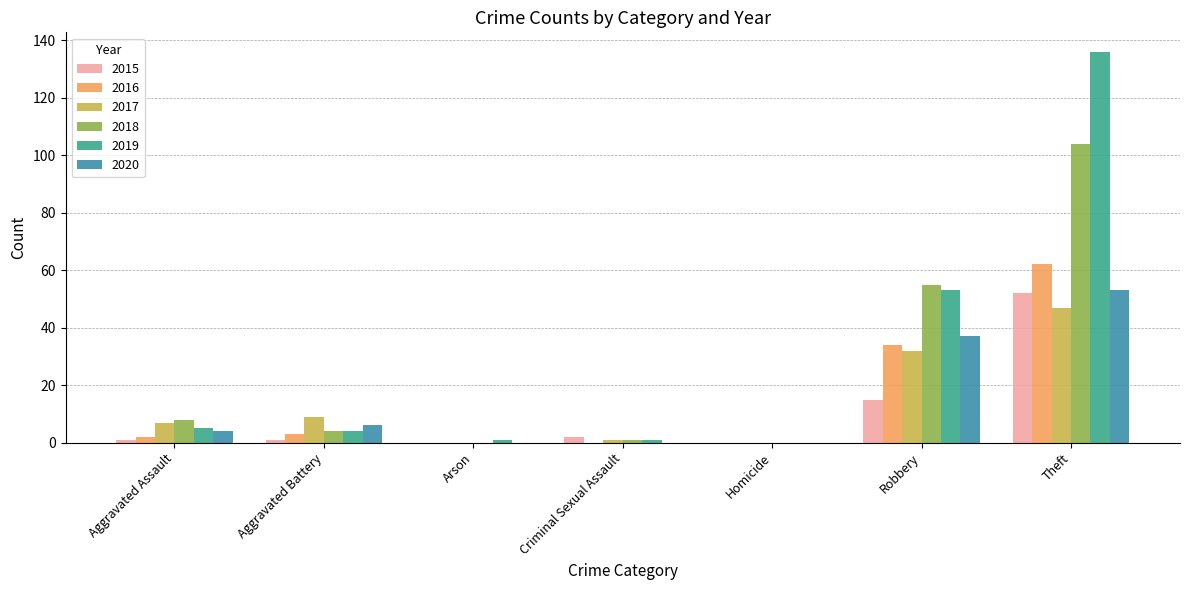

True or false: 2016 has a value of 30 at Arson.

False